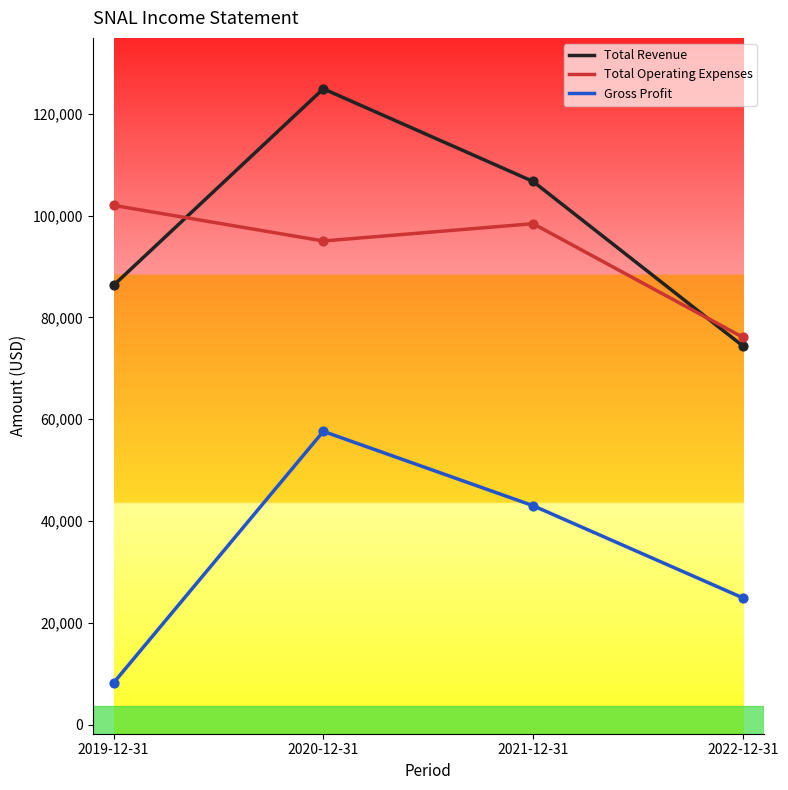

What is the spread (max minus min) of values at 2022-12-31?

51200